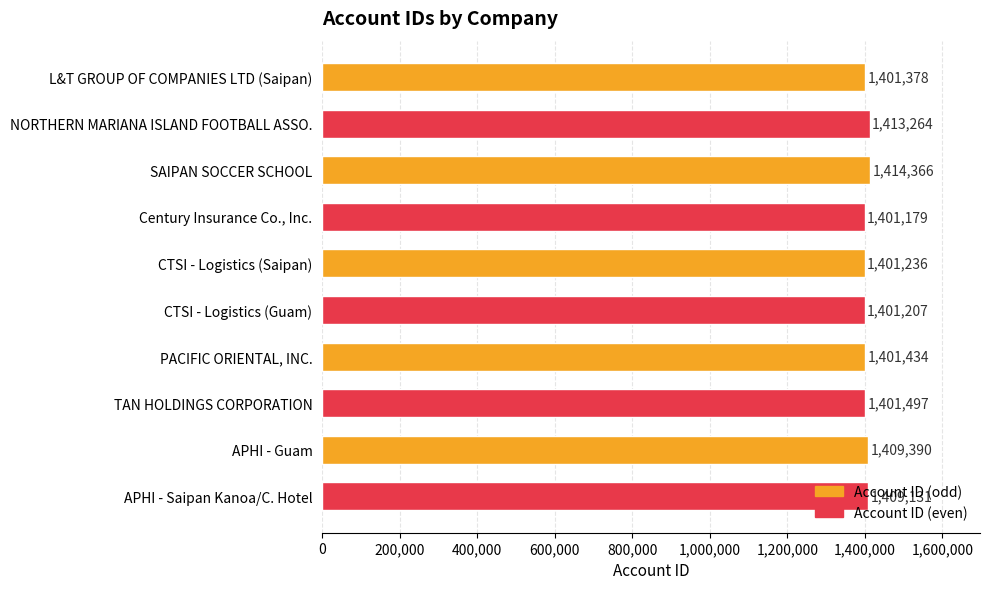

The value at CTSI - Logistics (Guam) is 1401207. True or false?

True